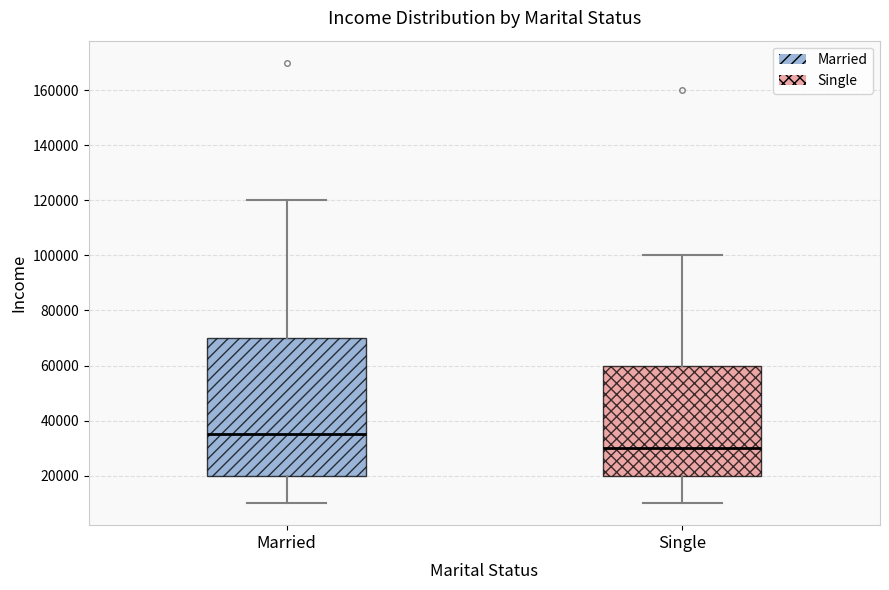

Which box's median line is the highest?

Married